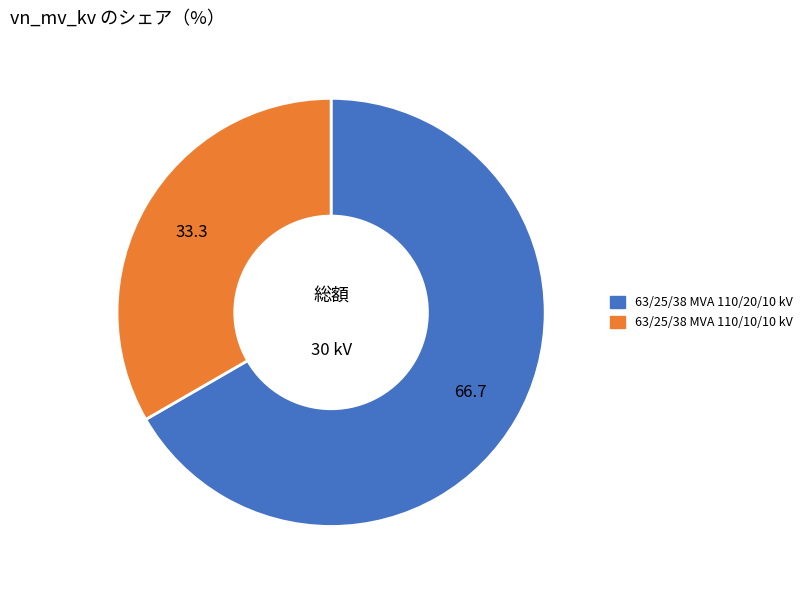

Which category has the smallest portion of the pie?

63/25/38 MVA 110/10/10 kV